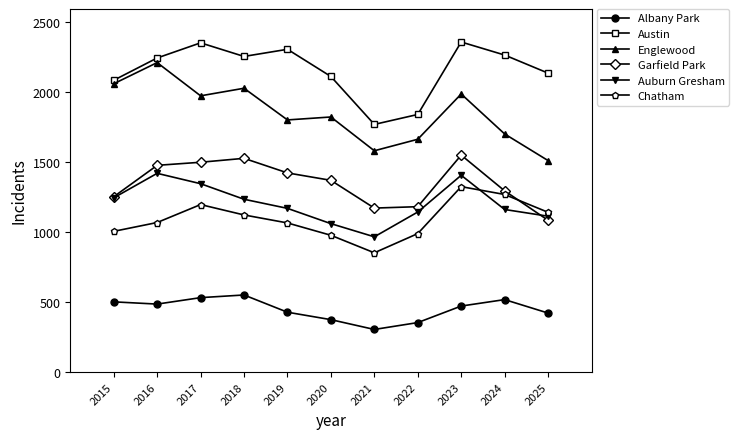

How many data points does each series have?

11